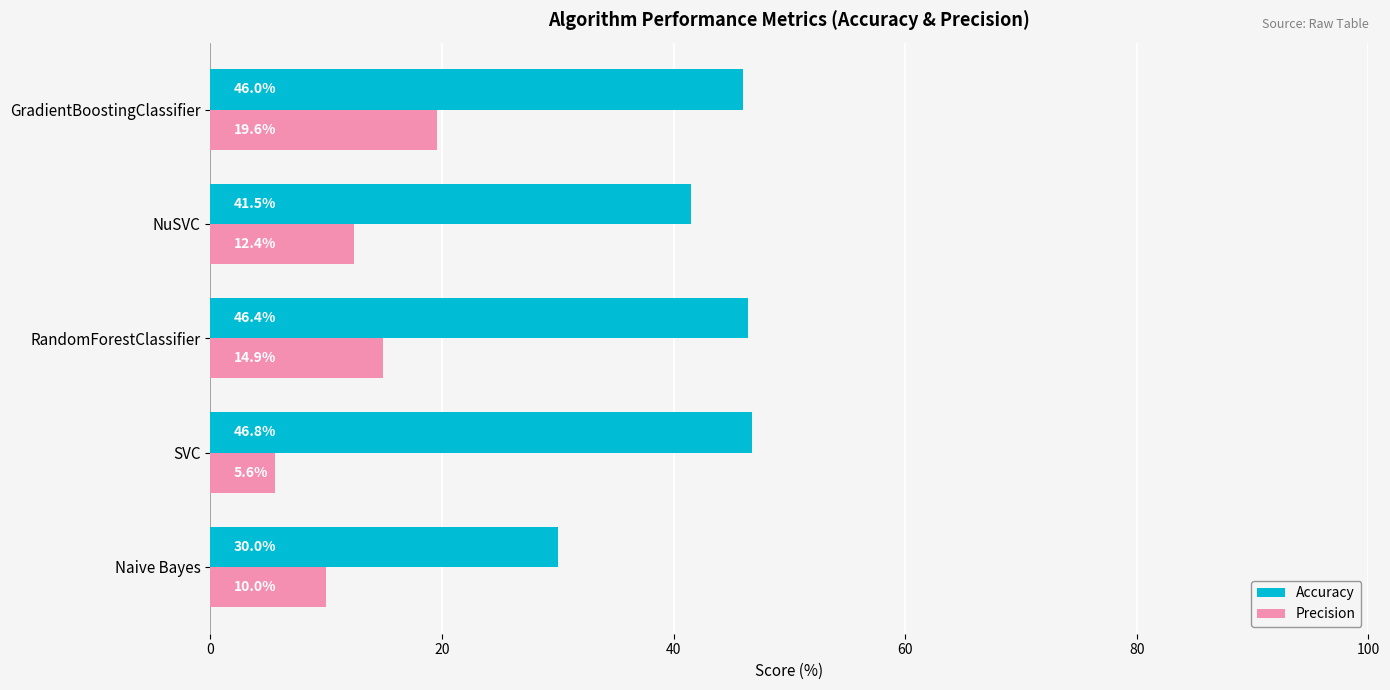

Which series has the largest total across all categories?

Accuracy